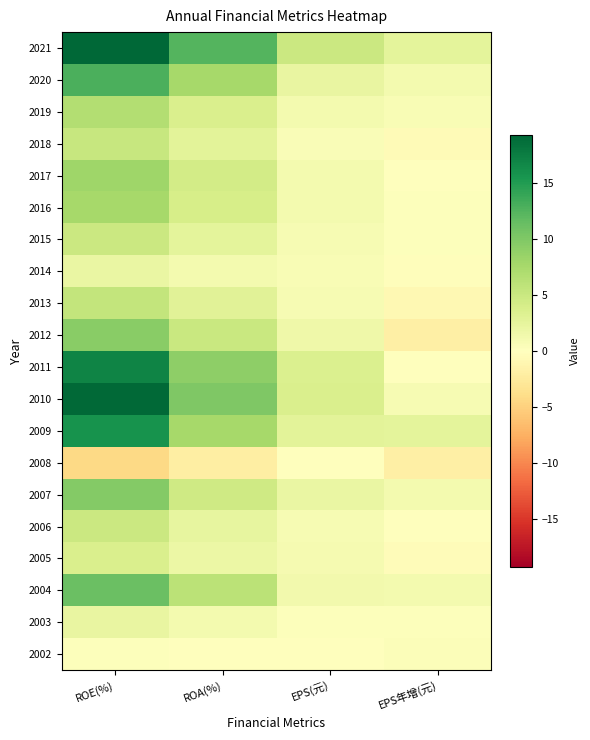

Reading right to left, extract all data points from this chart.

2021: EPS年增(元)=2.6	EPS(元)=4.8	ROA(%)=12.4	ROE(%)=19.3
2020: EPS年增(元)=1.1	EPS(元)=2.2	ROA(%)=7.6	ROE(%)=12.9
2019: EPS年增(元)=0.7	EPS(元)=1.2	ROA(%)=3.6	ROE(%)=6.7
2018: EPS年增(元)=-0.6	EPS(元)=0.5	ROA(%)=2.8	ROE(%)=5.3
2017: EPS年增(元)=-0.1	EPS(元)=1.1	ROA(%)=4.3	ROE(%)=8.1
2016: EPS年增(元)=0.3	EPS(元)=1.1	ROA(%)=4.0	ROE(%)=7.5
2015: EPS年增(元)=0.2	EPS(元)=0.8	ROA(%)=2.6	ROE(%)=5.0
2014: EPS年增(元)=-0.2	EPS(元)=0.6	ROA(%)=1.1	ROE(%)=2.0
2013: EPS年增(元)=-0.8	EPS(元)=0.8	ROA(%)=3.0	ROE(%)=5.4
2012: EPS年增(元)=-1.9	EPS(元)=1.6	ROA(%)=5.1	ROE(%)=9.3
2011: EPS年增(元)=-0.1	EPS(元)=3.5	ROA(%)=9.1	ROE(%)=16.9
2010: EPS年增(元)=0.8	EPS(元)=3.6	ROA(%)=10.0	ROE(%)=19.0
2009: EPS年增(元)=2.7	EPS(元)=2.8	ROA(%)=7.7	ROE(%)=15.7
2008: EPS年增(元)=-1.9	EPS(元)=0.1	ROA(%)=-2.1	ROE(%)=-4.3
2007: EPS年增(元)=1.2	EPS(元)=2.0	ROA(%)=4.6	ROE(%)=9.7
2006: EPS年增(元)=-0.1	EPS(元)=0.8	ROA(%)=2.3	ROE(%)=5.0
2005: EPS年增(元)=-0.4	EPS(元)=0.9	ROA(%)=1.8	ROE(%)=3.7
2004: EPS年增(元)=1.1	EPS(元)=1.3	ROA(%)=6.0	ROE(%)=11.2
2003: EPS年增(元)=0.2	EPS(元)=0.3	ROA(%)=1.1	ROE(%)=2.1
2002: EPS年增(元)=0.3	EPS(元)=0.0	ROA(%)=0.1	ROE(%)=0.2